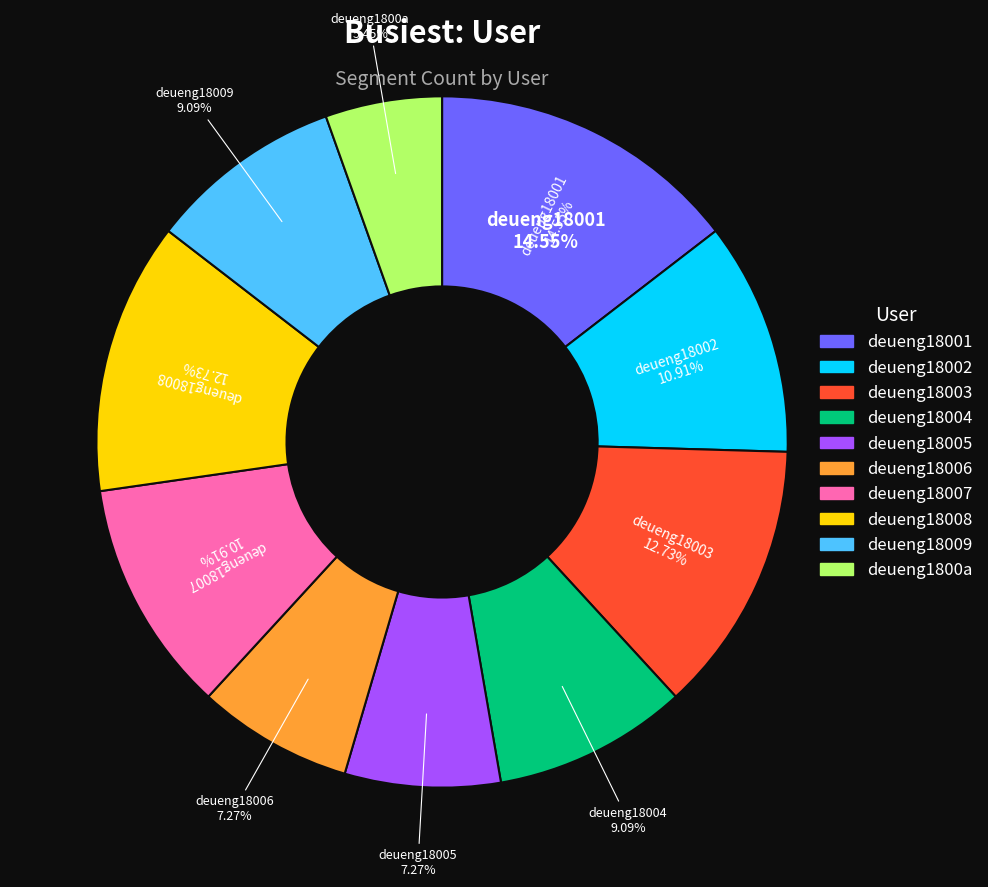

The deueng18003 slice represents 21% of the pie. True or false?

False